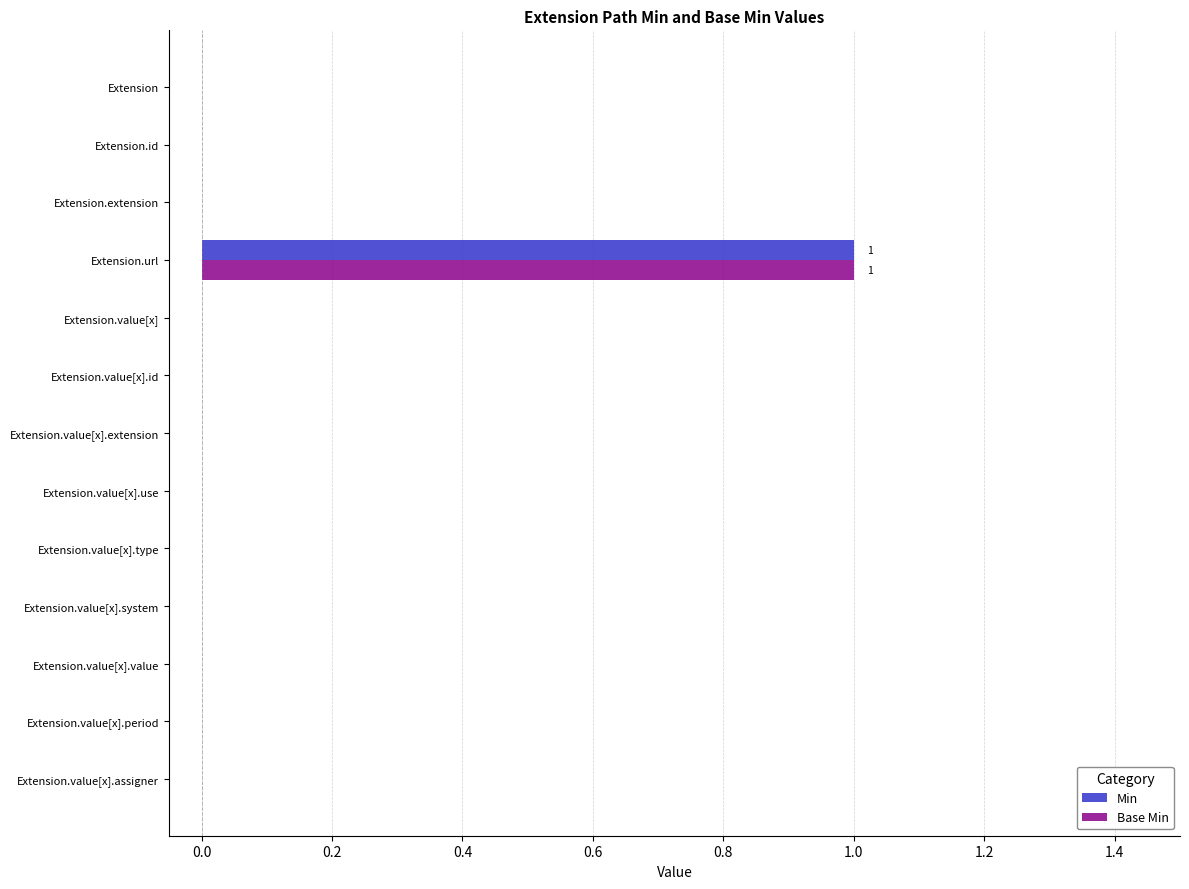

The value of Min at Extension is -1. True or false?

False